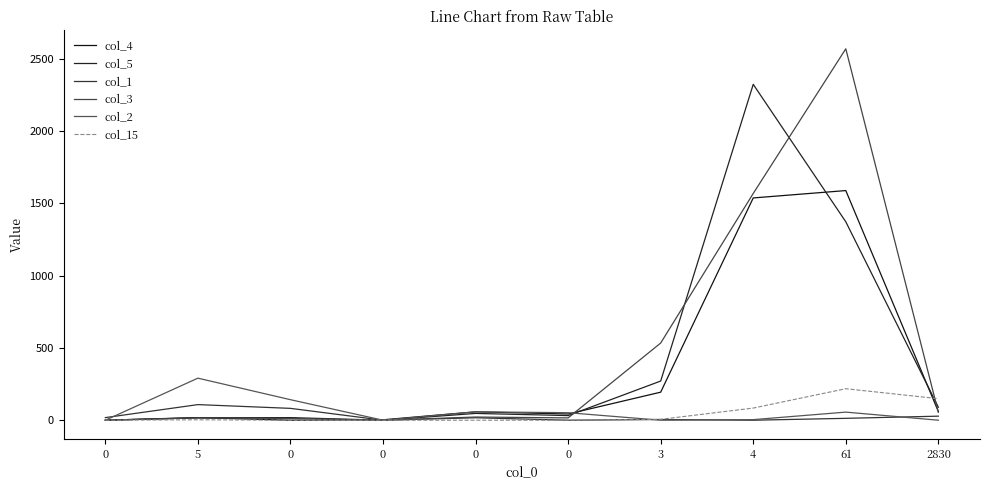

What is the label of the 10th point from the left?

2830